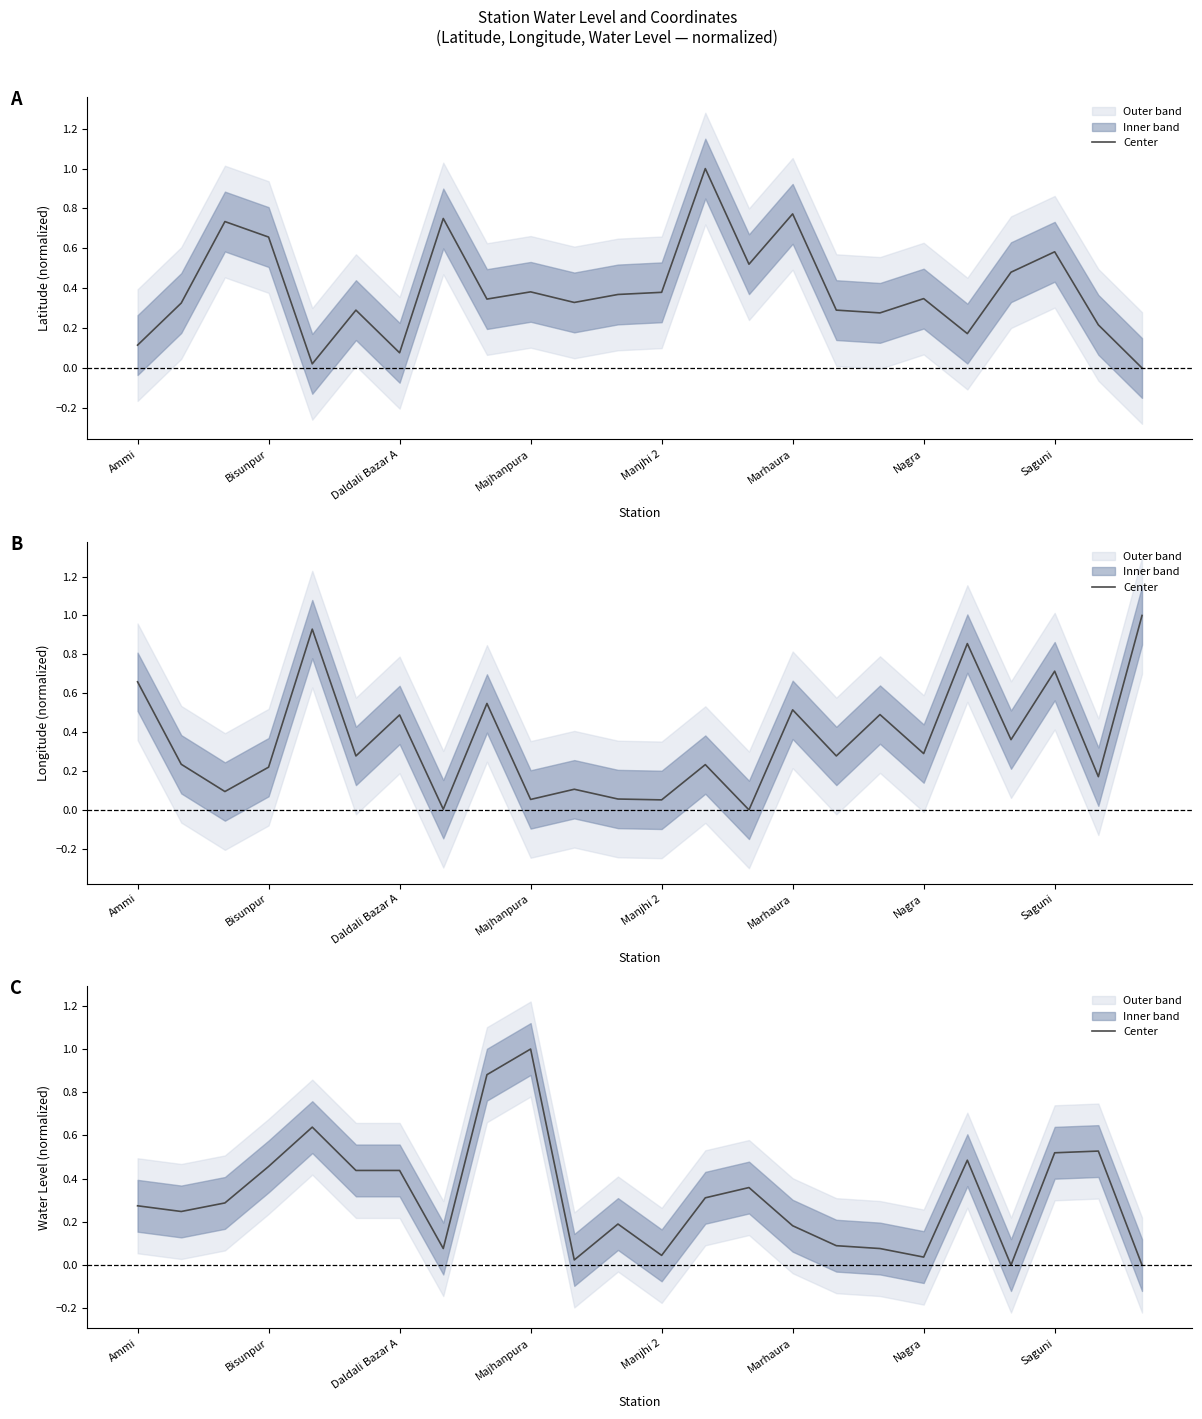

What is the sum of all values?

7.6